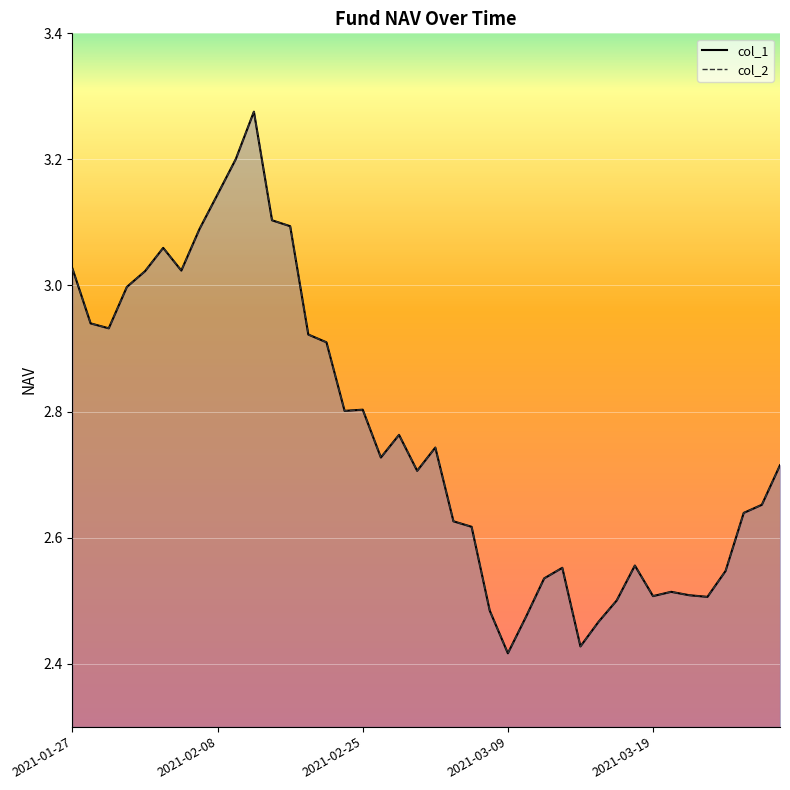

True or false: col_1 has more than 1 interior local peaks.

True